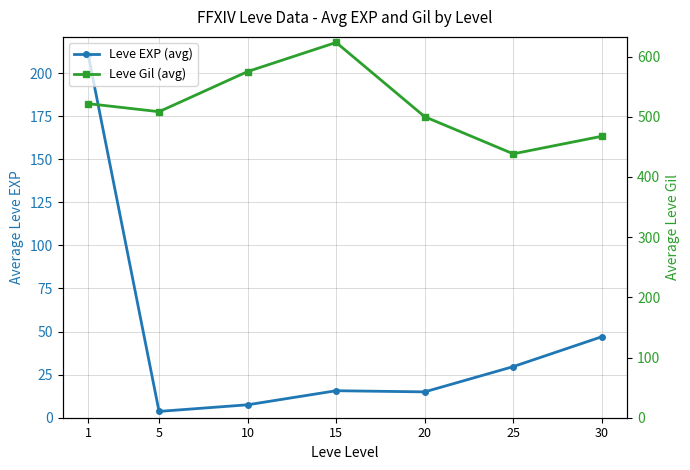

True or false: Leve Gil (avg) and Leve EXP (avg) cross at least once.

False